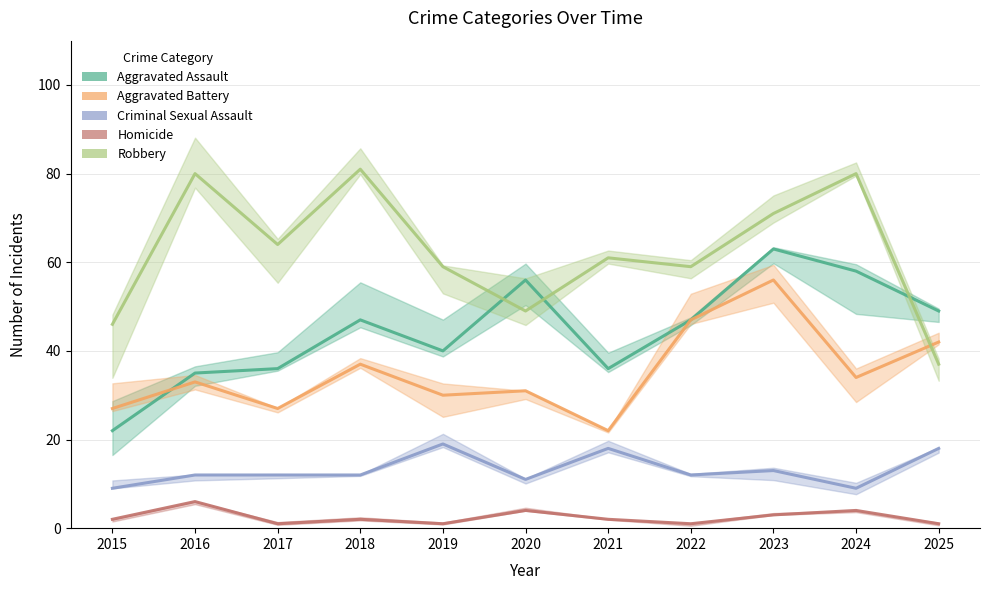

Rank the series by their average value, from lowest to highest.

Homicide, Criminal Sexual Assault, Aggravated Battery, Aggravated Assault, Robbery